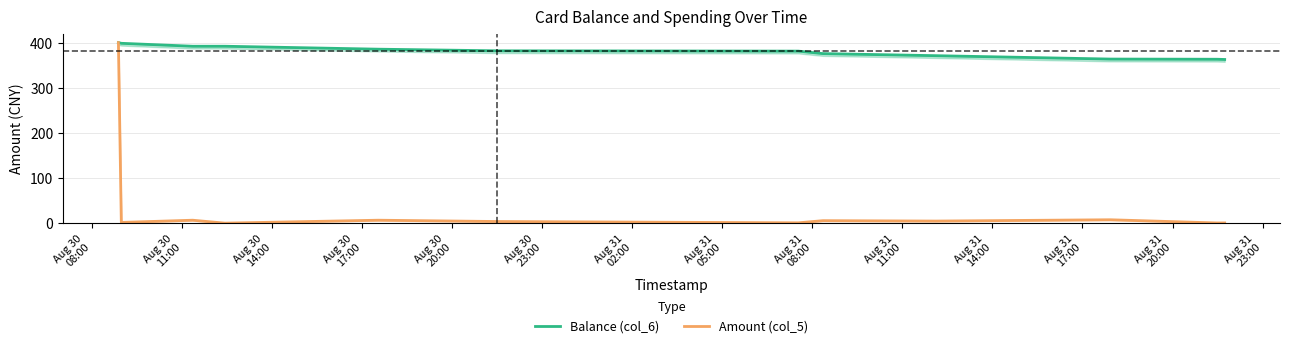

The value of Balance (col_6) at Aug 30
17:00 is 391.9. True or false?

True